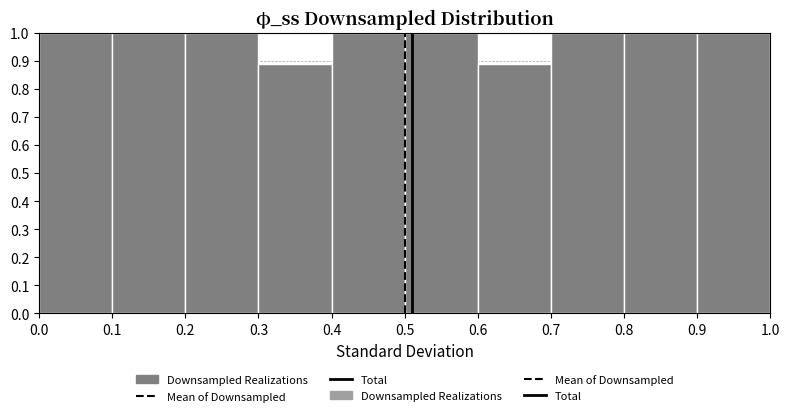

Reading left to right, transcribe this chart: for each bar, give the range it covers on the x-axis and its height. The values are not printed on the chart, so give them approximately, as read against the axis.

0.0 to 0.1: 1.00
0.1 to 0.2: 1.00
0.2 to 0.3: 1.00
0.3 to 0.4: 0.89
0.4 to 0.5: 1.00
0.5 to 0.6: 1.00
0.6 to 0.7: 0.89
0.7 to 0.8: 1.00
0.8 to 0.9: 1.00
0.9 to 1.0: 1.00